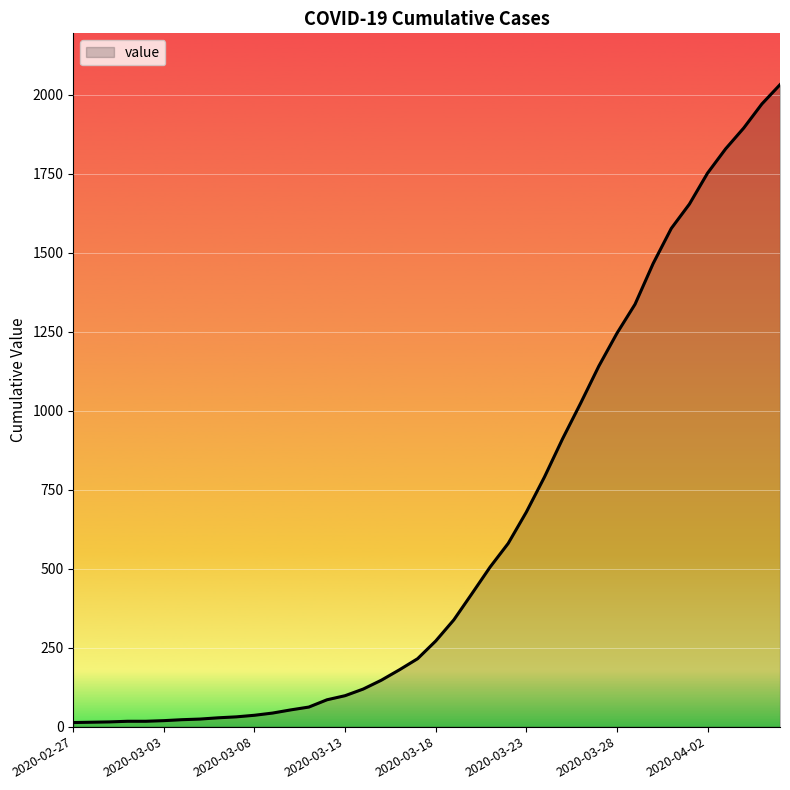

What is the difference between the maximum and minimum values?

2019